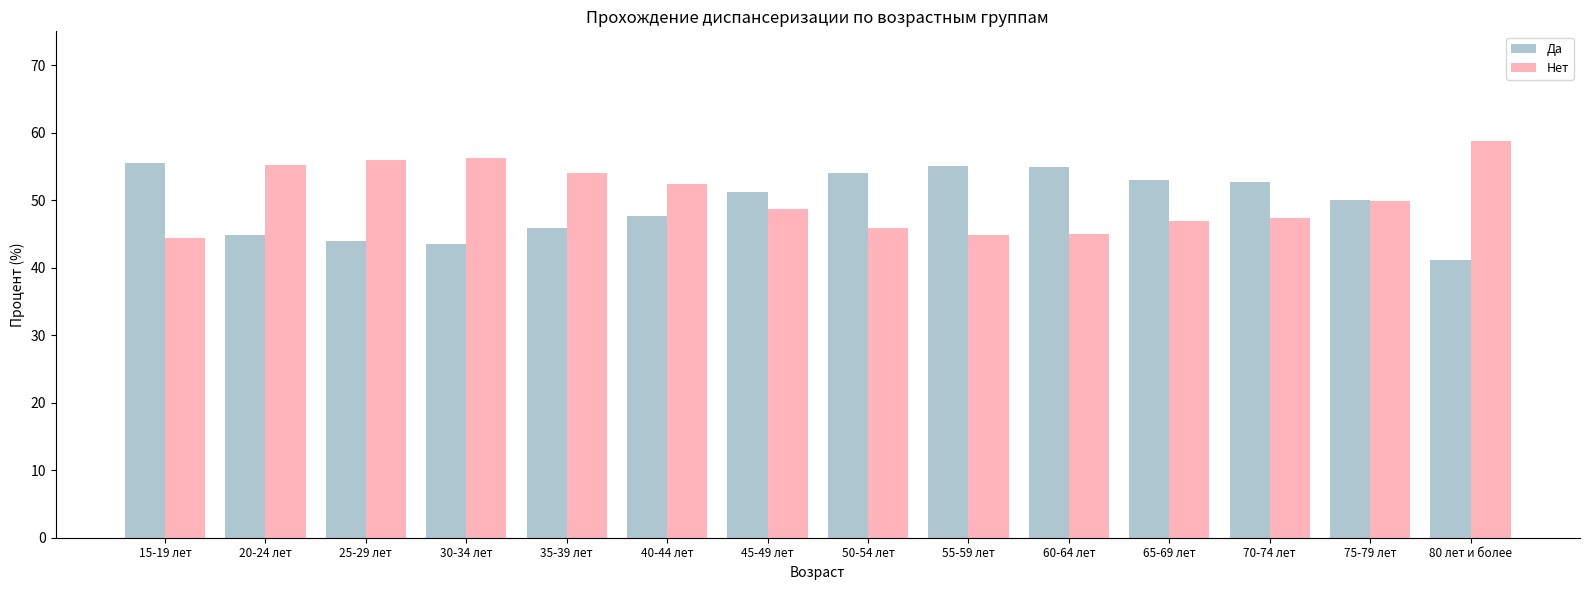

Which category has the highest value in the Нет series?

80 лет и более